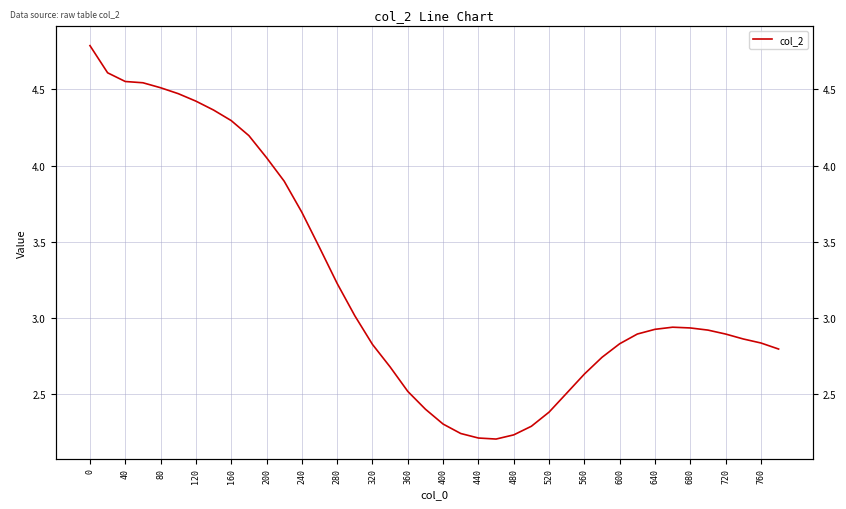

Reading left to right, what are all the values shown in this chart?

4.8	4.6	4.6	4.5	4.5	4.5	4.4	4.4	4.3	4.2	4.1	3.9	3.7	3.5	3.2	3.0	2.8	2.7	2.5	2.4	2.3	2.2	2.2	2.2	2.2	2.3	2.4	2.5	2.6	2.7	2.8	2.9	2.9	2.9	2.9	2.9	2.9	2.9	2.8	2.8